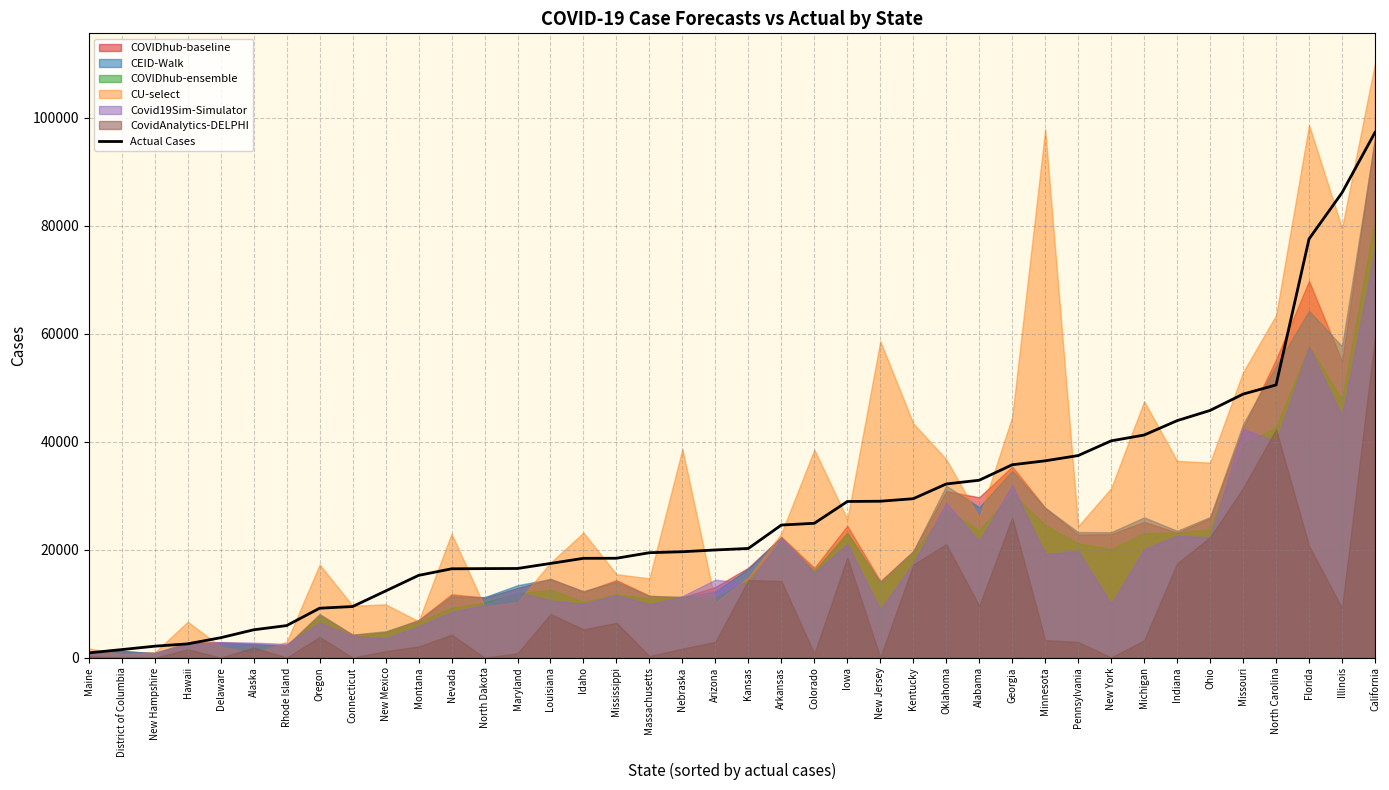

At which label is the value closest to 49093?

Missouri